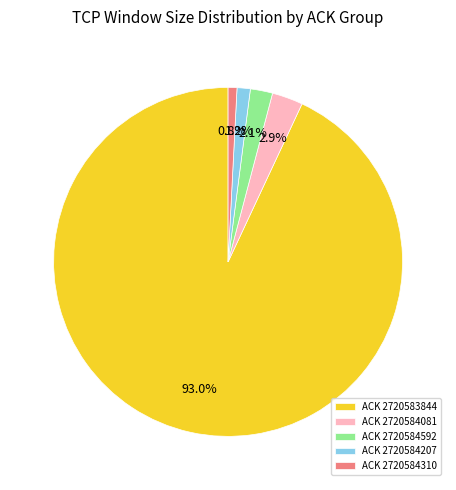

How many segments does this pie chart have?

5